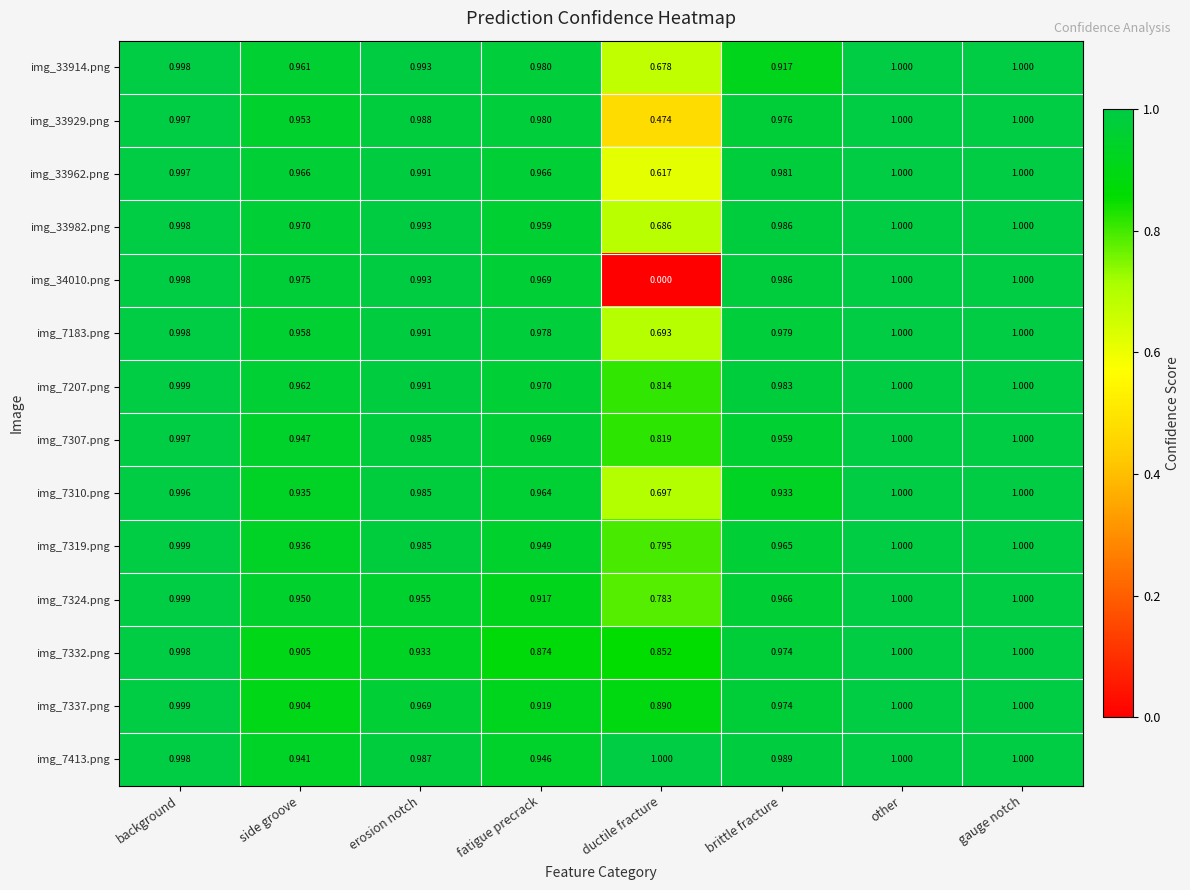

Which series changed the most between side groove and gauge notch?

img_7337.png